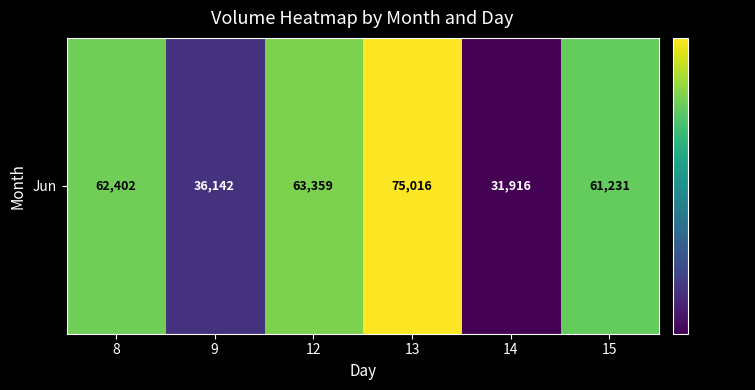

What is the change in value from 13 to 14?

-43100